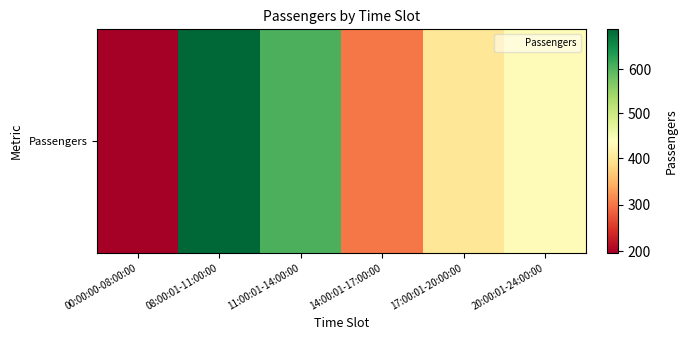

Which has a higher value, 00:00:00-08:00:00 or 08:00:01-11:00:00?

08:00:01-11:00:00